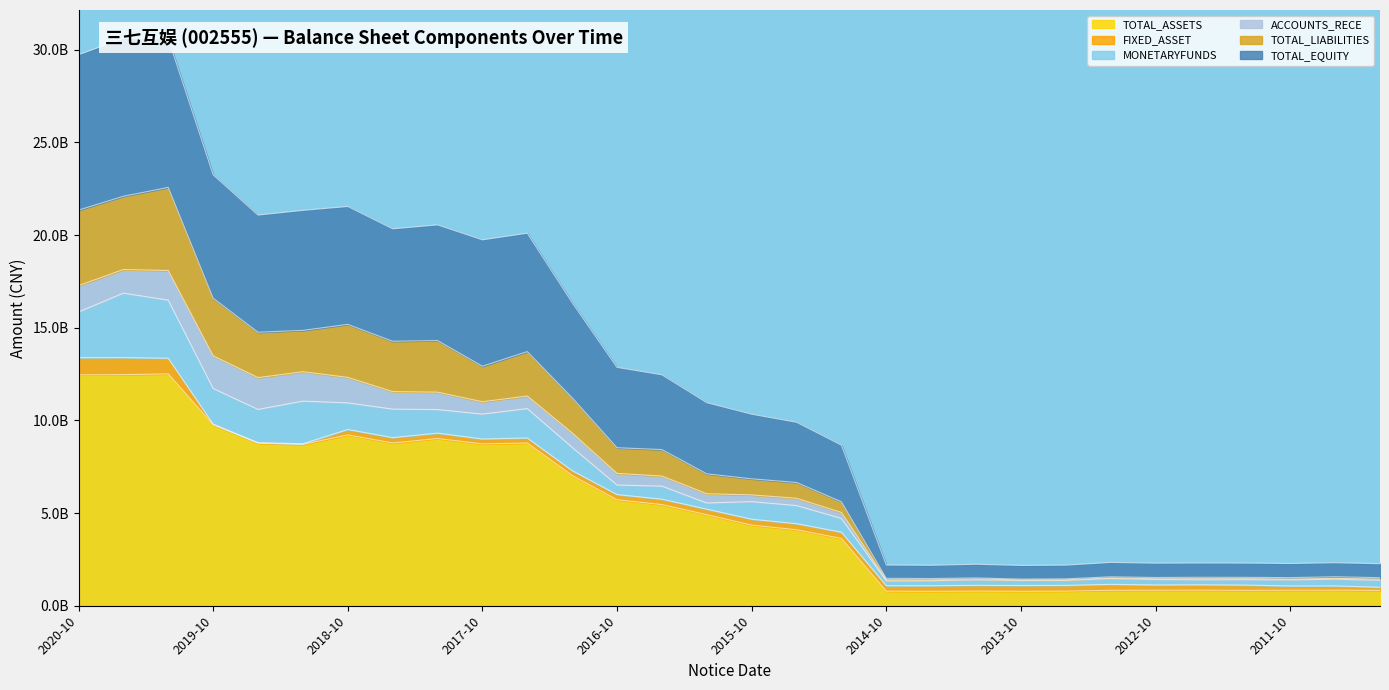

Where does the TOTAL_ASSETS series first go above 4912536409?

2020-10